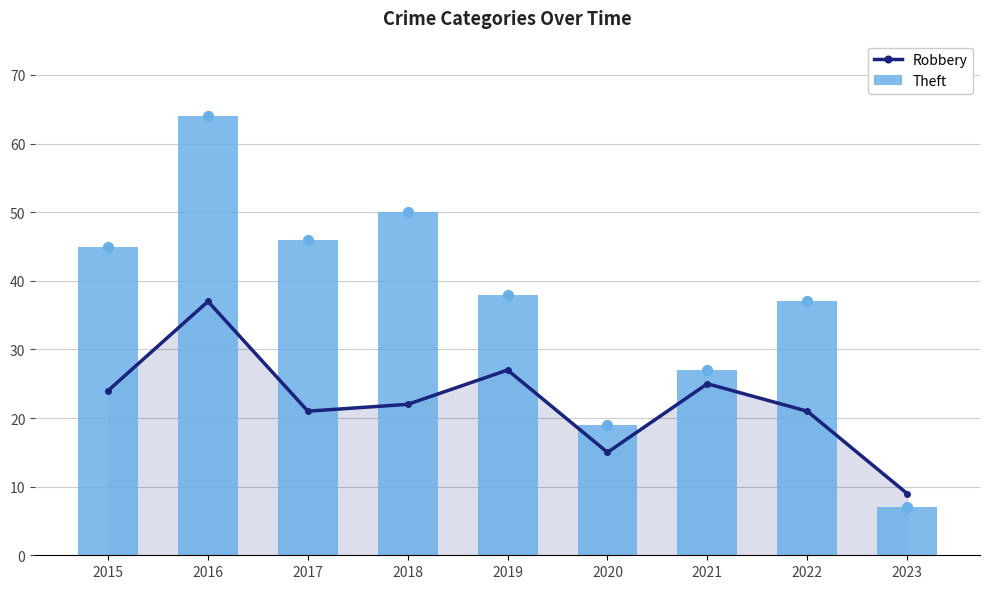

What is the total value across all series at 2017?

67